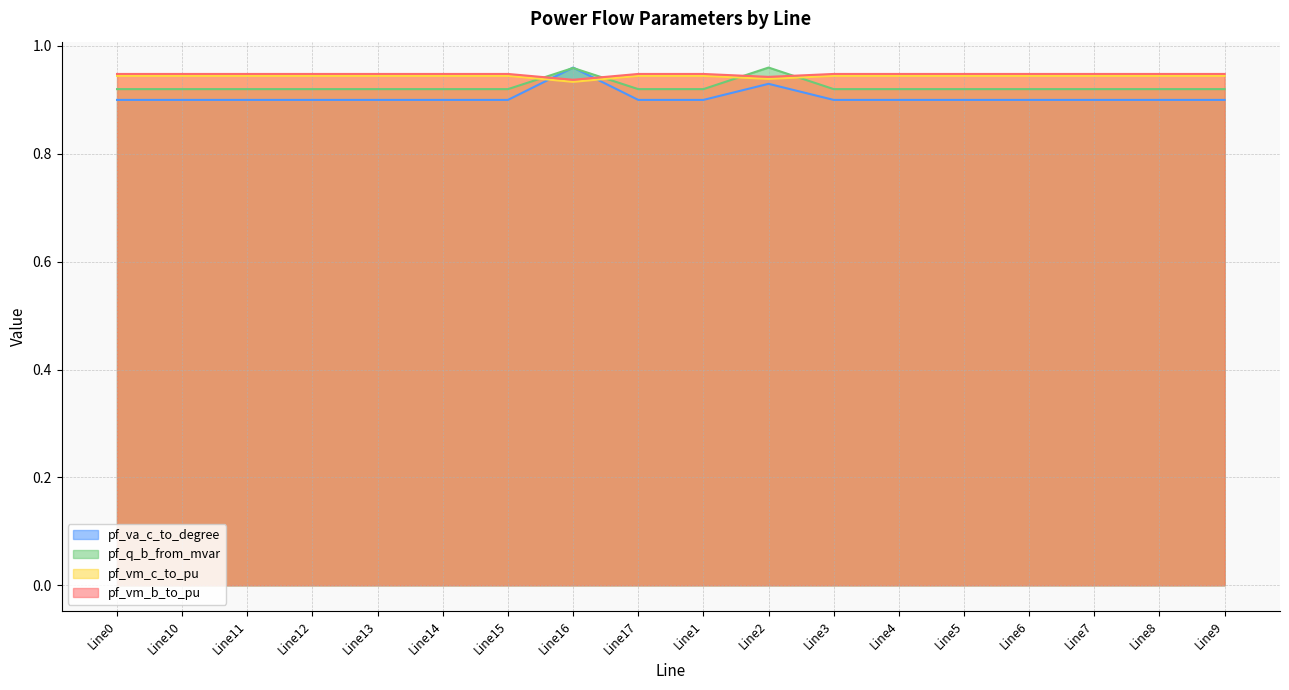

What is the maximum value shown in the chart?

1.0